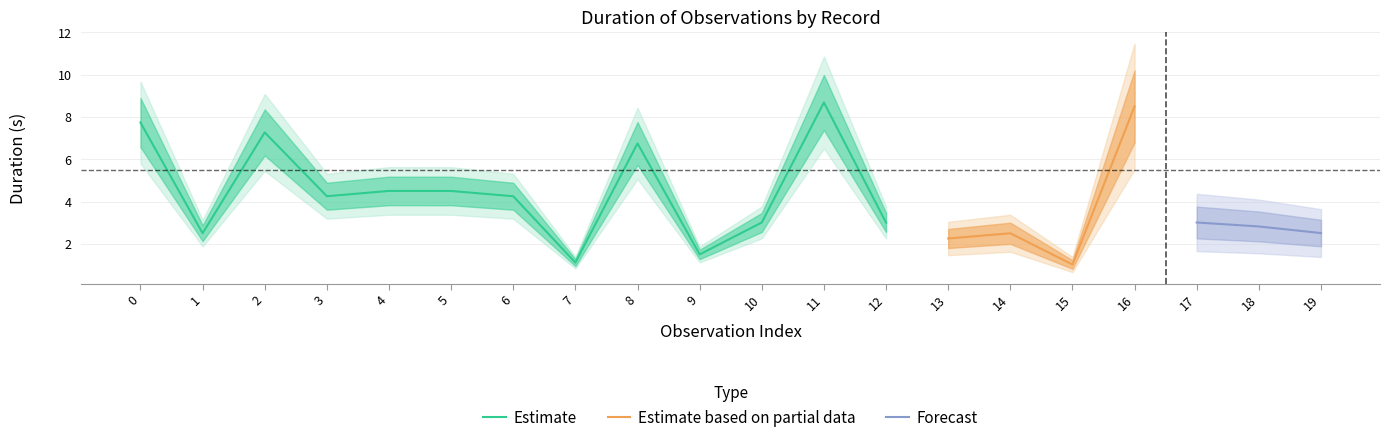

At which label does Estimate reach its minimum?

7